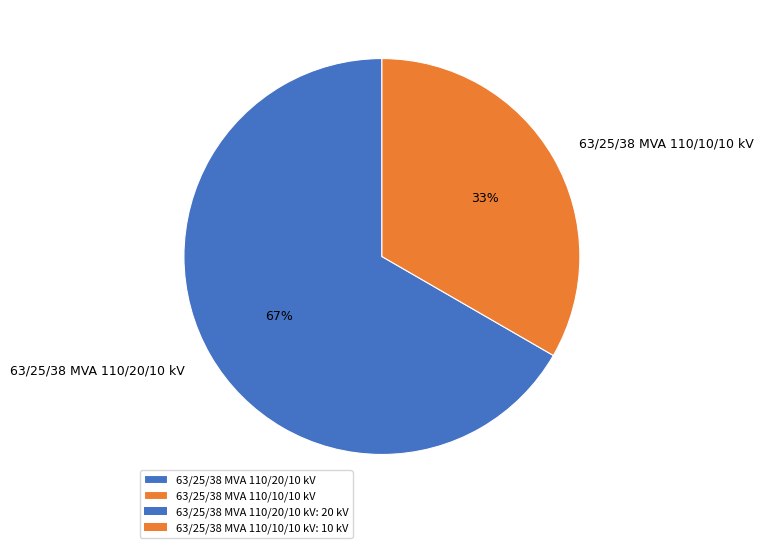

Which slice is the smallest?

63/25/38 MVA 110/10/10 kV